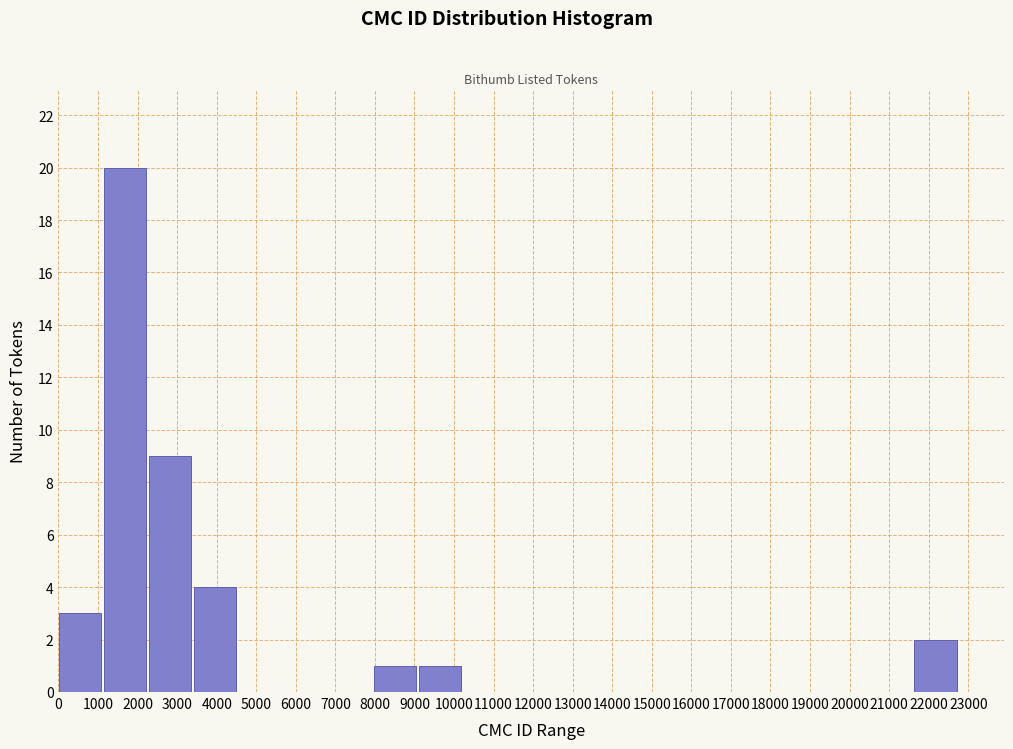

Which range on the x-axis has the tallest bar?

1100 to 2300